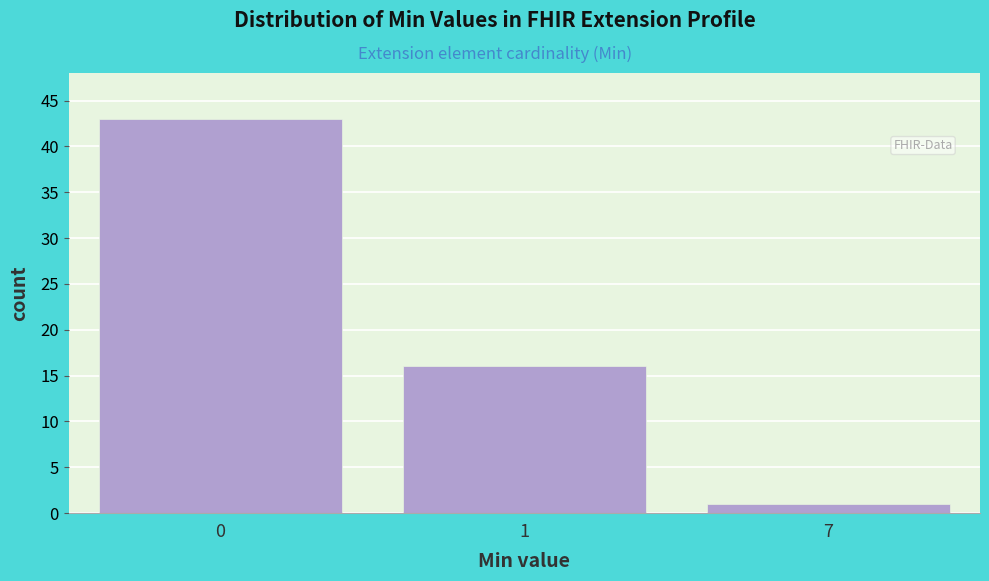

Reading left to right, extract all data points from this chart.

43	16	1